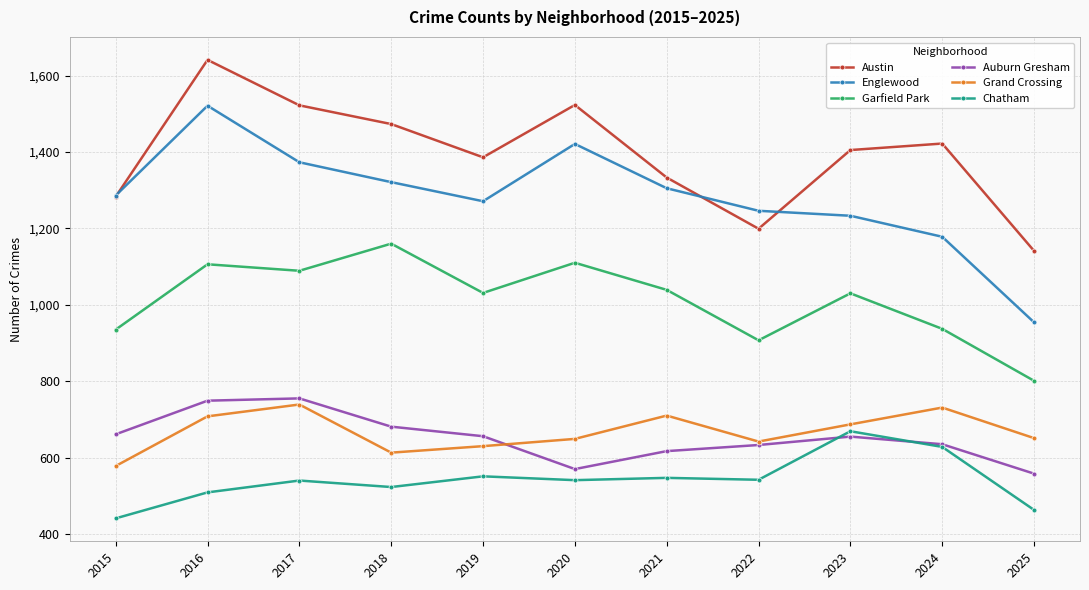

Does the chart display data point markers on the line(s)?

Yes